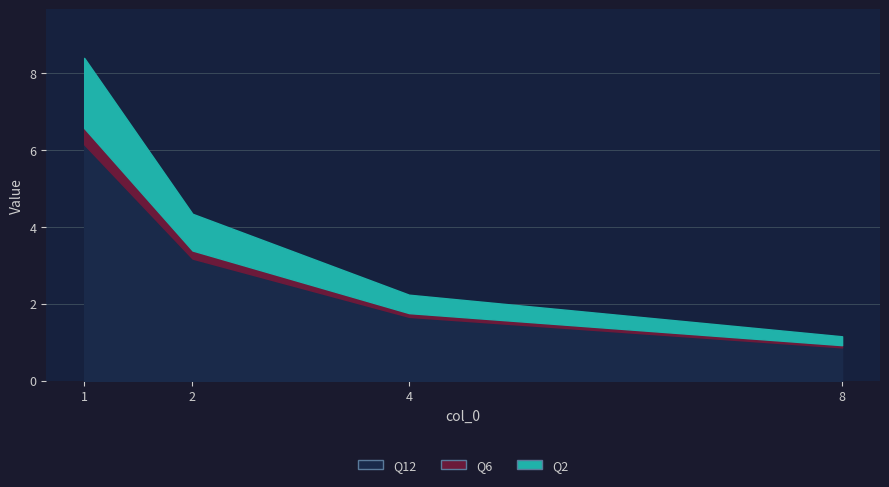

Reading right to left, list all the values displayed in this chart.

Q2: 8=1.2	4=2.2	2=4.3	1=8.4
Q6: 8=0.9	4=1.8	2=3.4	1=6.6
Q12: 8=0.9	4=1.7	2=3.2	1=6.1